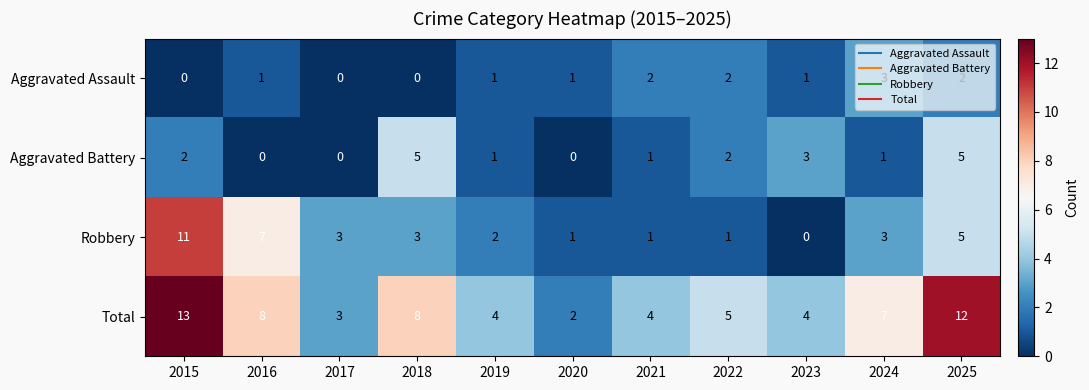

Where is Total nearest to the value 7?

2024